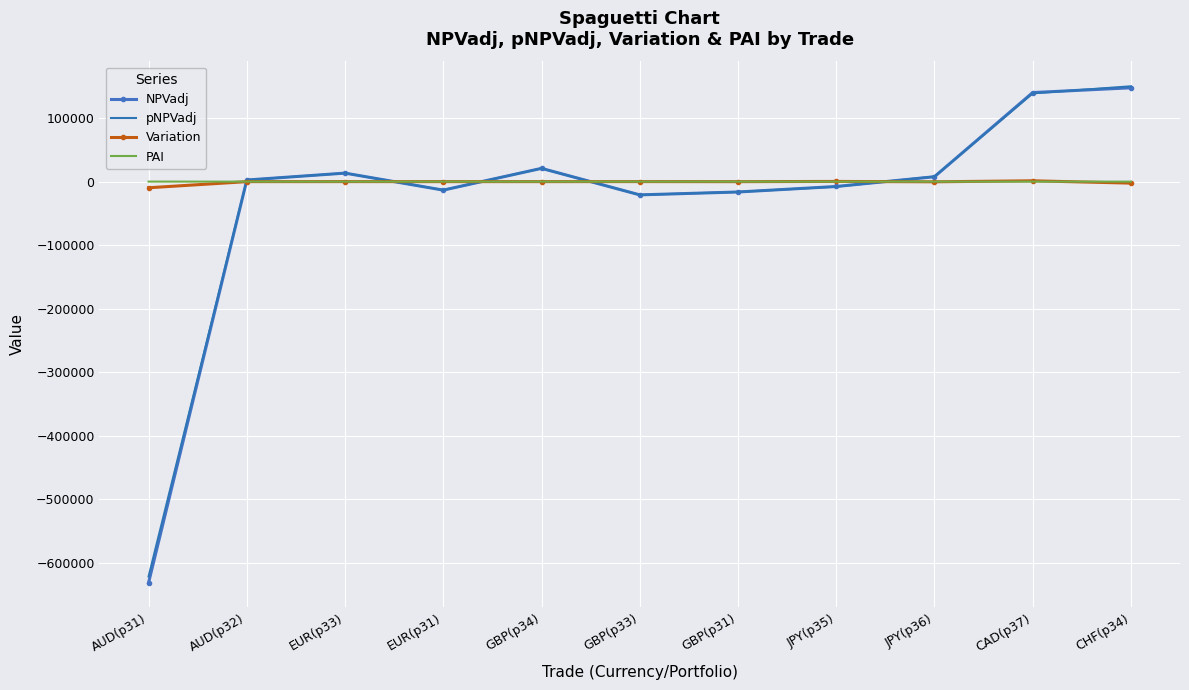

What is the smallest value displayed?

-631053.9